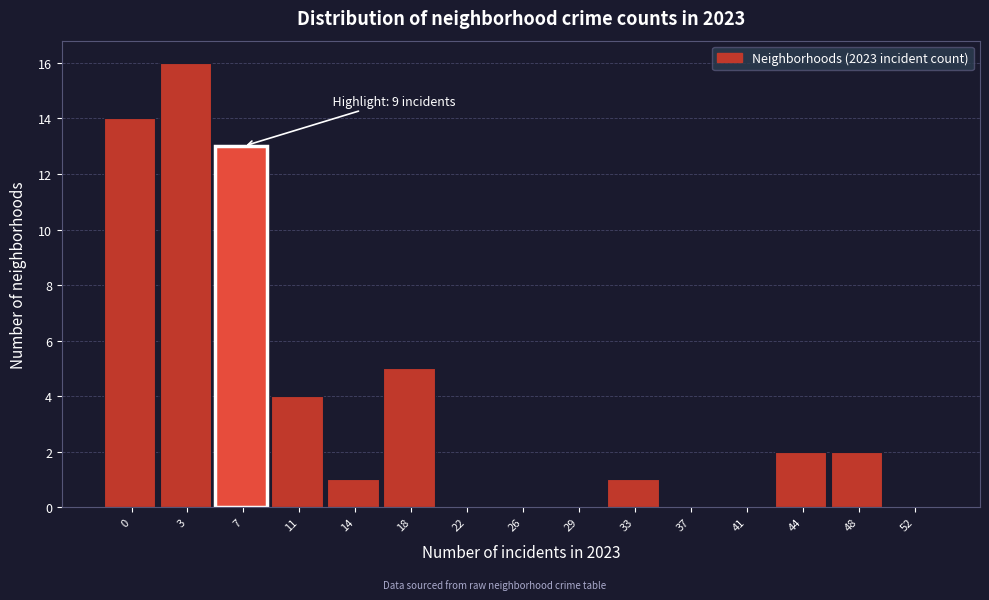

Reading left to right, list all the values displayed in this chart.

0=14	3=16	7=13	11=4	14=1	18=5	22=0	26=0	29=0	33=1	37=0	41=0	44=2	48=2	52=0